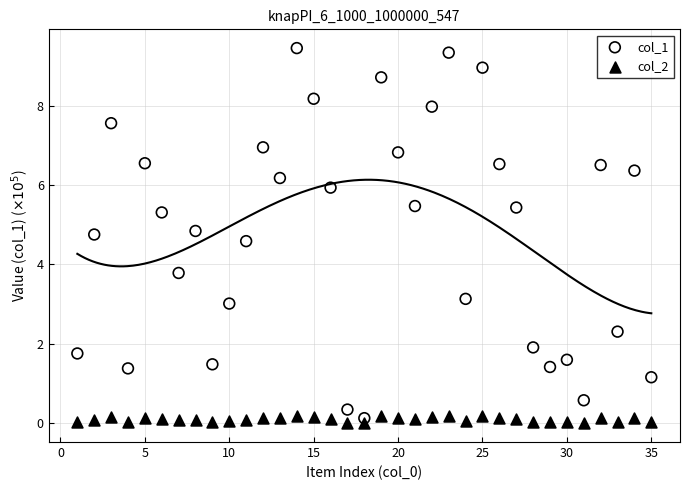

Which series reaches the maximum Y coordinate?

col_1